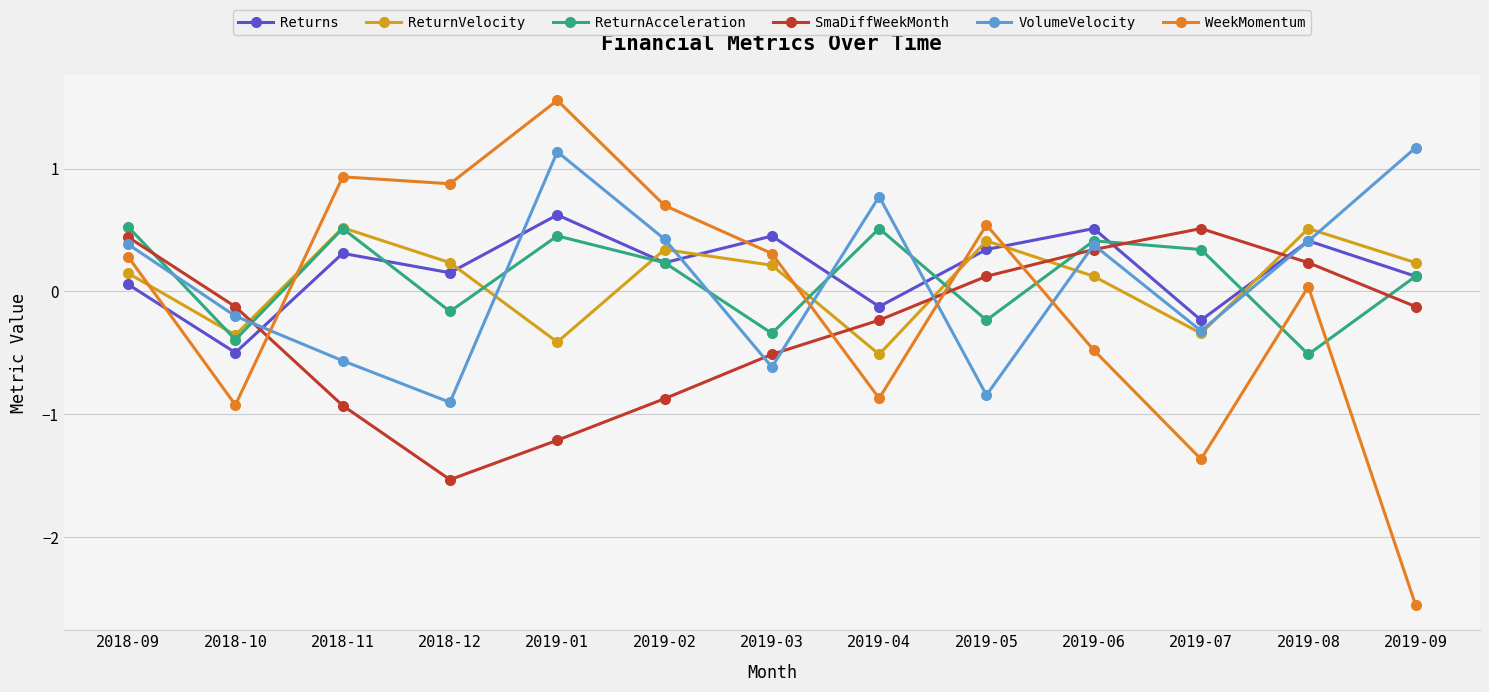

What is the approximate value of VolumeVelocity at 2019-04?

0.8